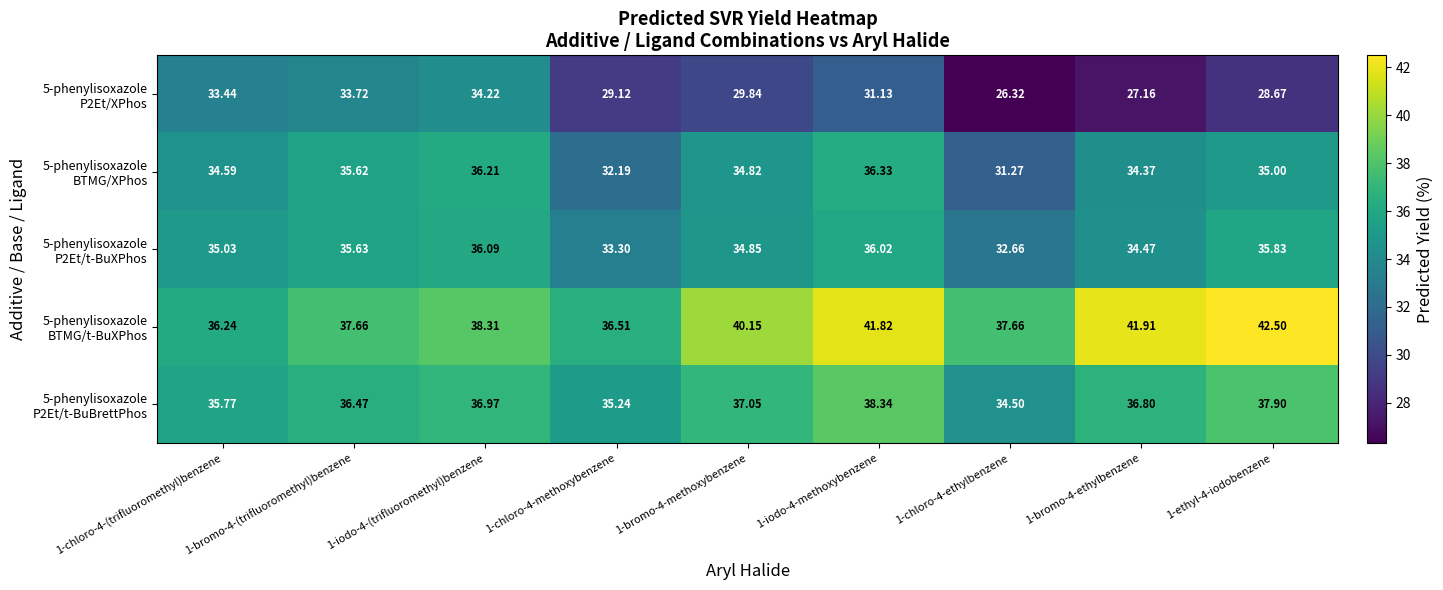

Which label corresponds to the smallest value in the chart?

1-chloro-4-ethylbenzene